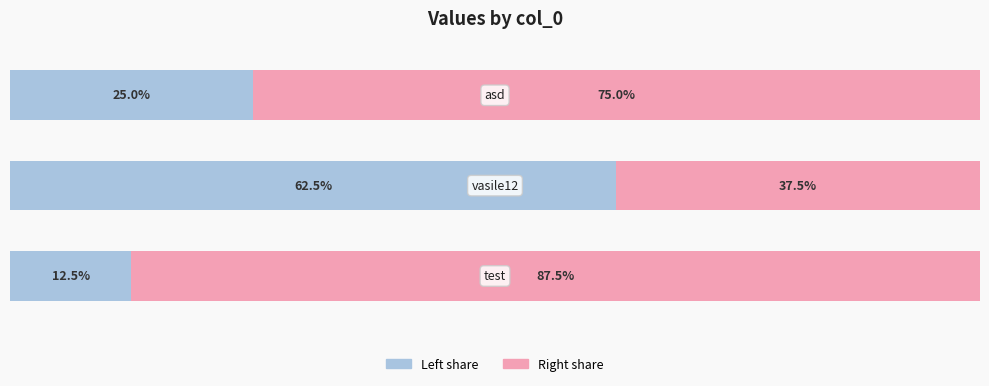

True or false: col_2 (left portion) has a value of 34.1 at 2.

False